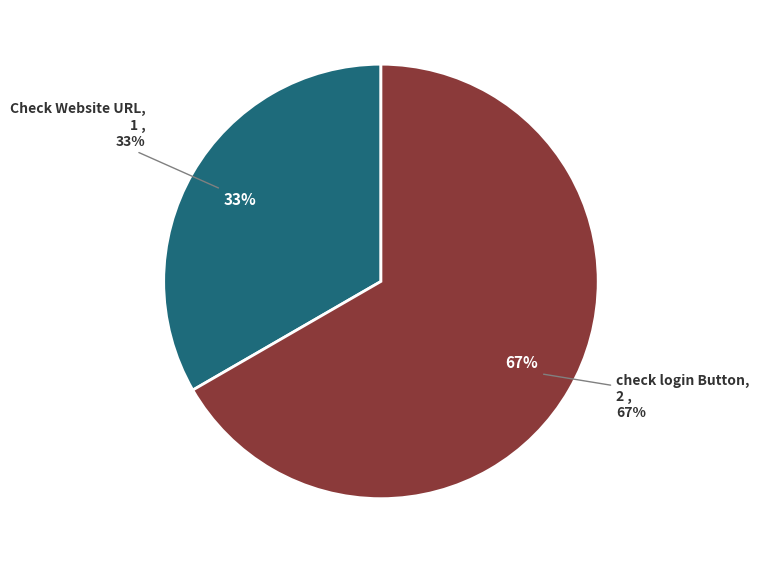

Is there a majority slice in this chart?

Yes